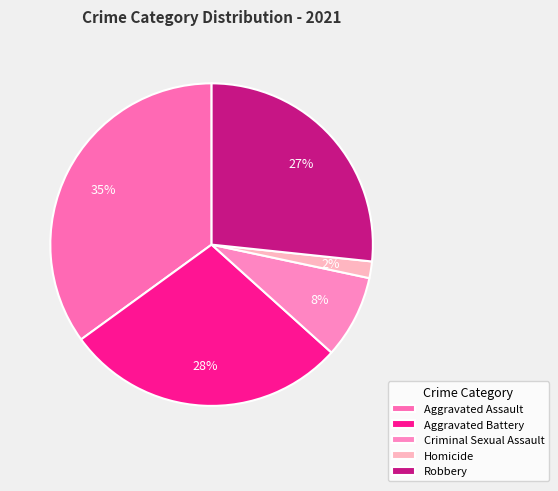

How many segments does this pie chart have?

5